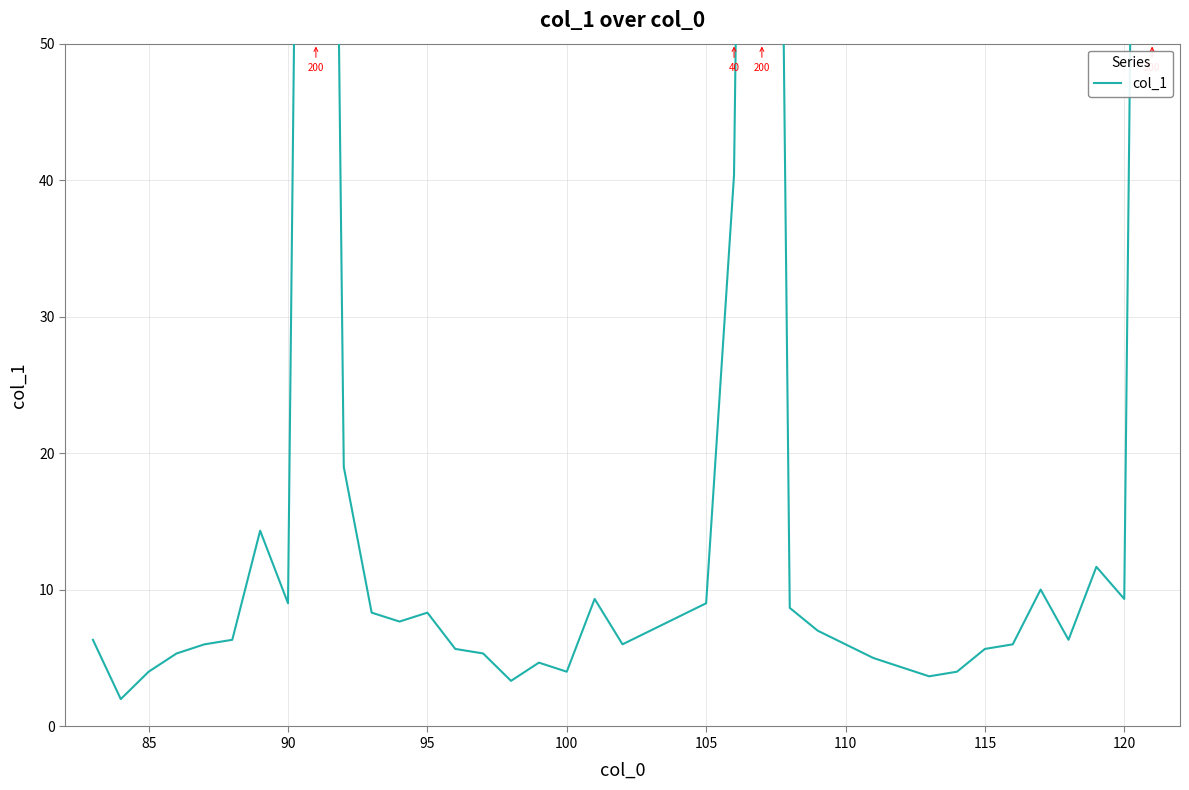

Reading left to right, transcribe all the data shown in this chart.

6.3	2.0	4.0	5.3	6.0	6.3	14.3	9.0	200.0	19.0	8.3	7.7	8.3	5.7	5.3	3.3	4.7	4.0	9.3	6.0	7.0	8.0	9.0	40.4	200.0	8.7	7.0	6.0	5.0	4.3	3.7	4.0	5.7	6.0	10.0	6.3	11.7	9.3	200.0